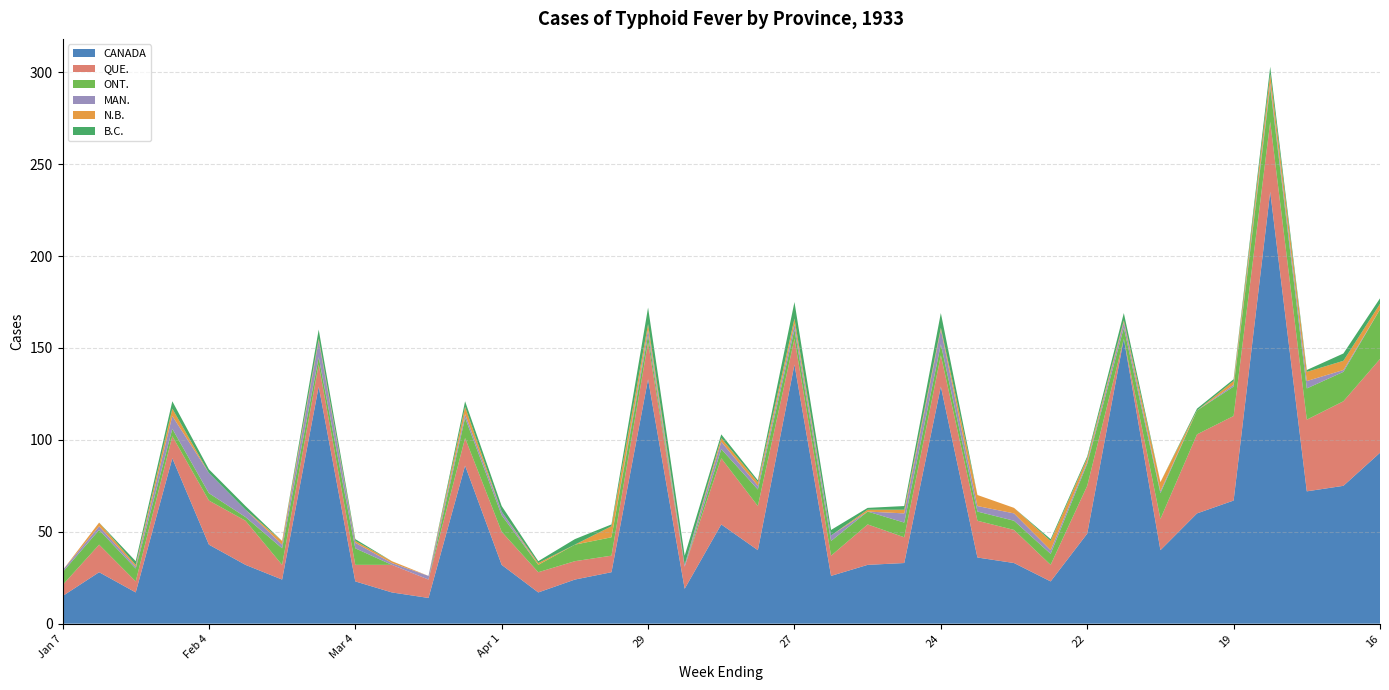

Reading left to right, what are all the values shown in this chart?

CANADA: 15	28	17	90	43	32	24	129	23	17	14	86	32	17	24	28	133	19	54	40	141	26	32	33	129	36	33	23	49	155	40	60	67	235	72	75	93
QUE.: 6	15	6	12	24	24	8	12	9	15	10	15	18	11	10	9	20	12	36	24	14	11	22	14	17	20	18	9	26	0	17	43	46	38	39	46	51
ONT.: 7	8	7	4	4	2	9	4	9	0	0	11	9	4	9	10	4	0	5	9	5	8	7	8	6	5	5	6	12	6	14	13	16	19	17	16	27
MAN.: 1	2	1	7	11	4	2	9	3	1	2	2	2	0	0	0	3	1	4	2	3	3	0	5	8	3	4	2	1	3	1	0	1	2	4	1	0
N.B.: 0	2	1	4	0	0	2	1	1	1	0	4	0	1	0	6	3	0	2	2	3	0	1	2	1	6	3	5	2	1	5	0	2	5	5	5	3
B.C.: 0	0	2	4	2	2	0	5	1	0	0	3	3	1	3	1	9	5	2	1	9	3	1	2	8	0	0	1	1	4	0	1	1	4	1	4	3